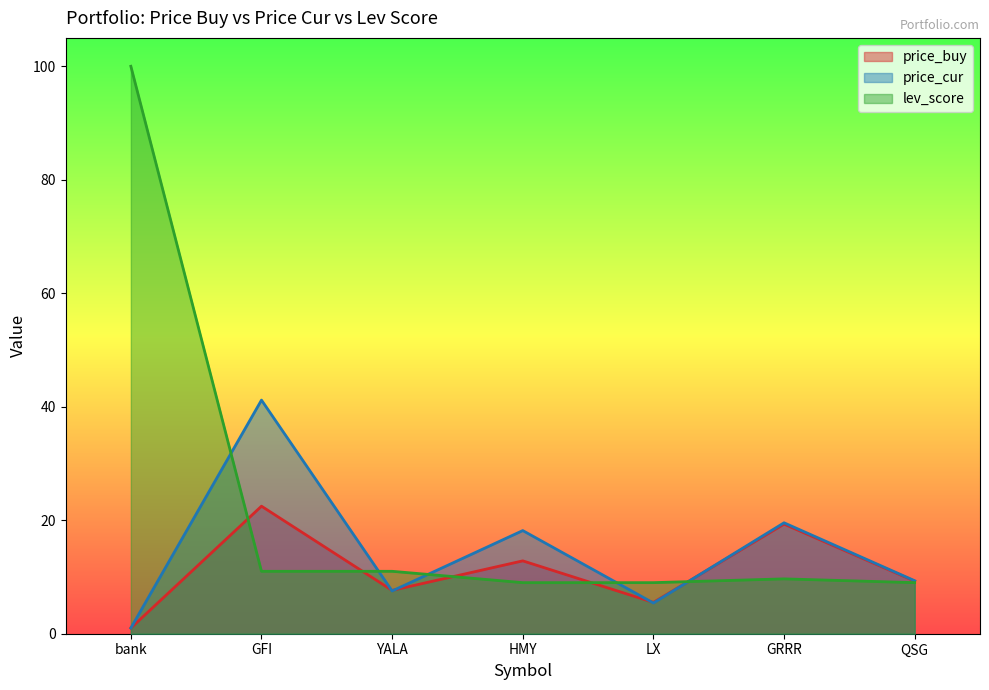

What position from the right is YALA?

5